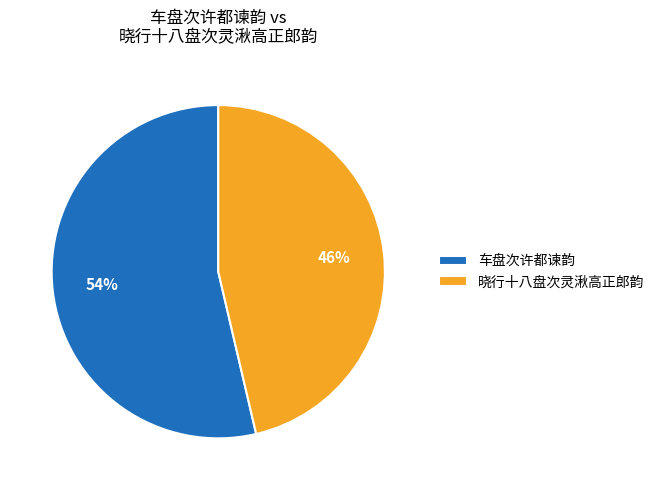

Do 晓行十八盘次灵湫高正郎韵 and 车盘次许都谏韵 together represent more than half of the pie?

Yes